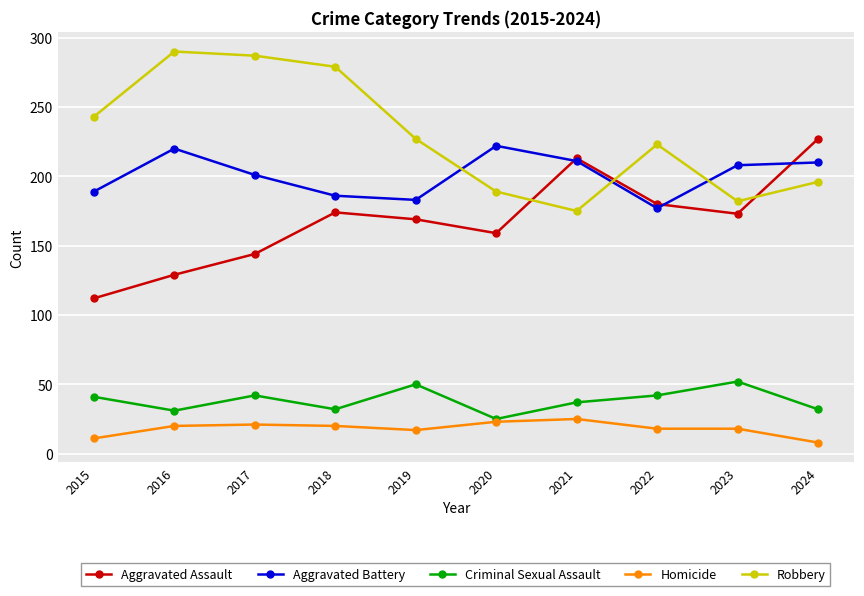

How many distinct data groups are displayed?

5